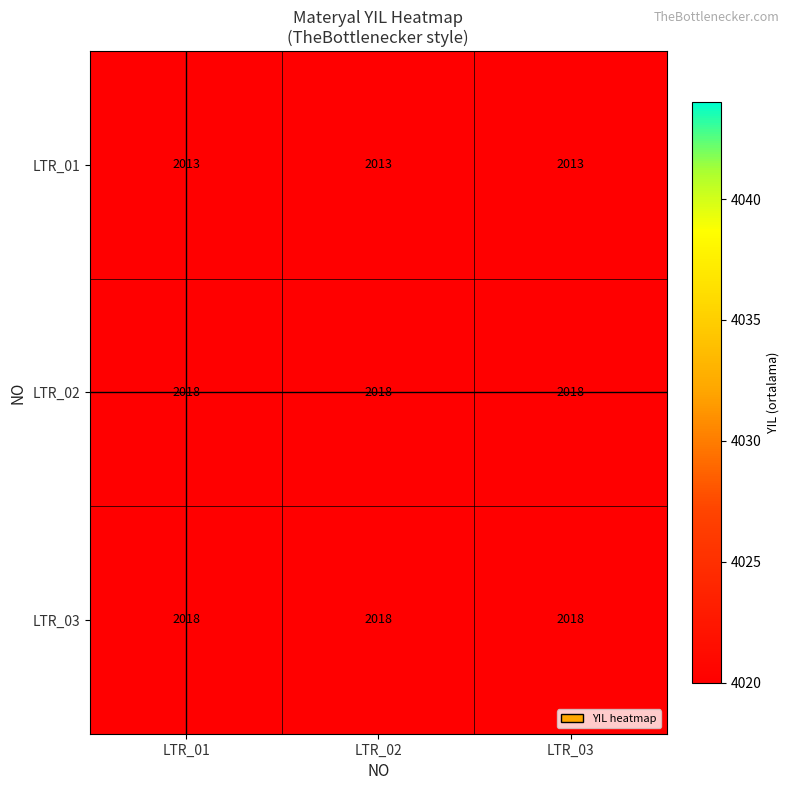

What is the difference between the highest and lowest values at LTR_01?

5